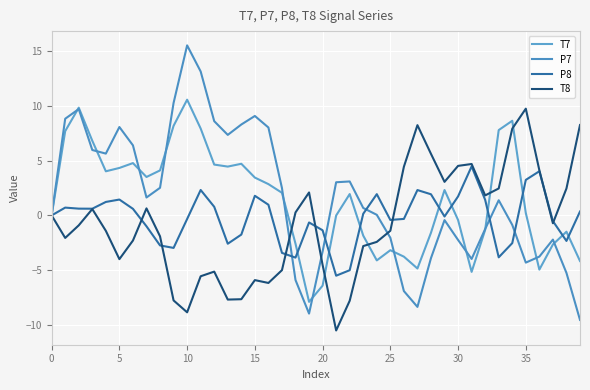

Does the chart have visible grid lines?

Yes